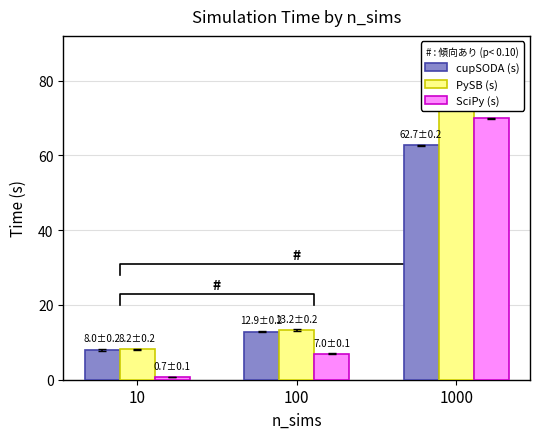

True or false: PySB (s) has a value of 75.0 at 1000.

True